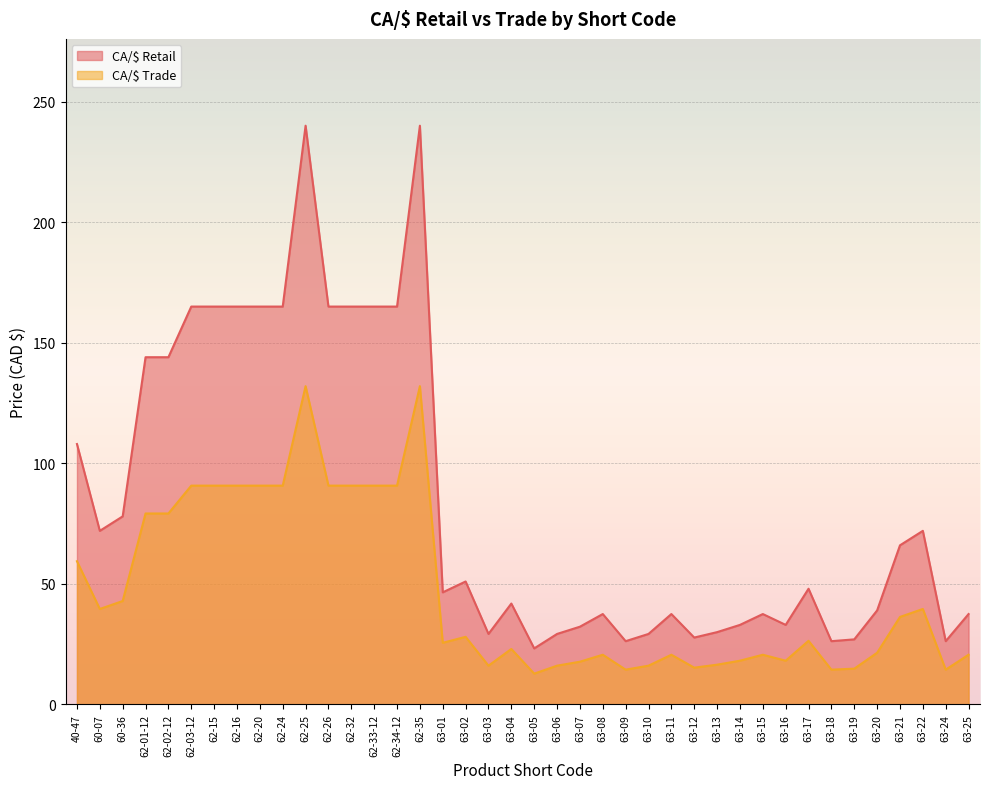

What is the average value of the CA/$ Retail series?

85.0